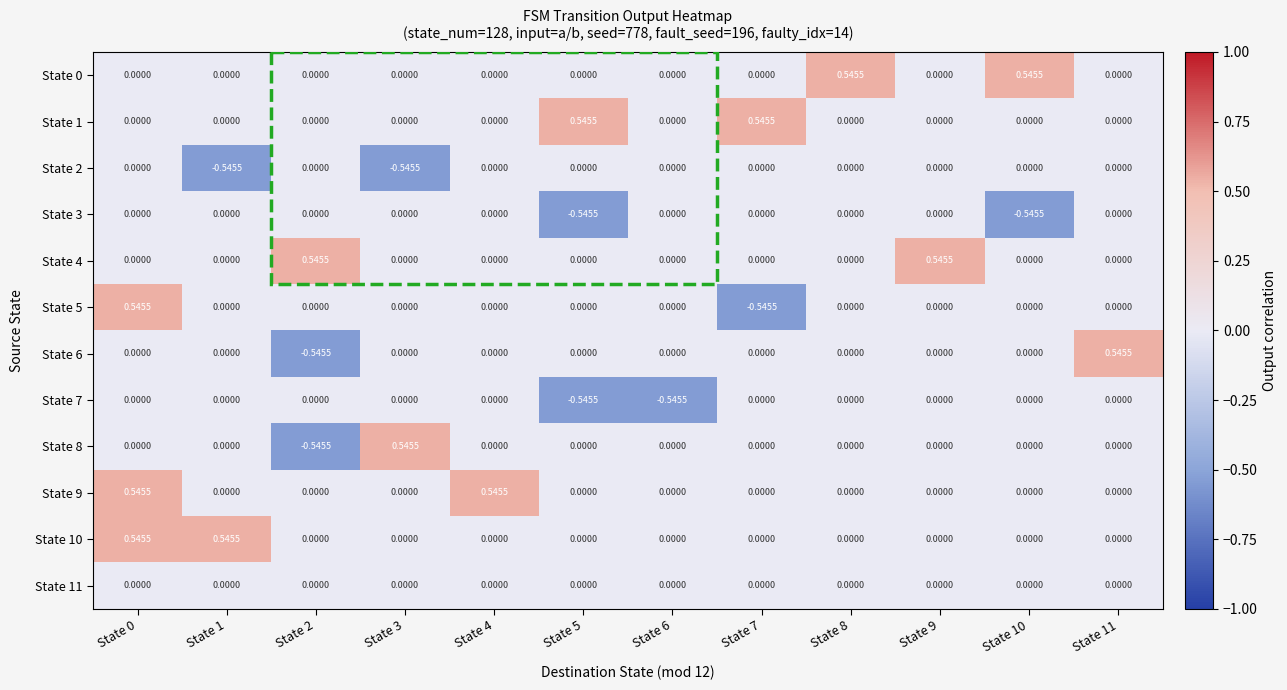

Which series has the largest total across all categories?

State 0